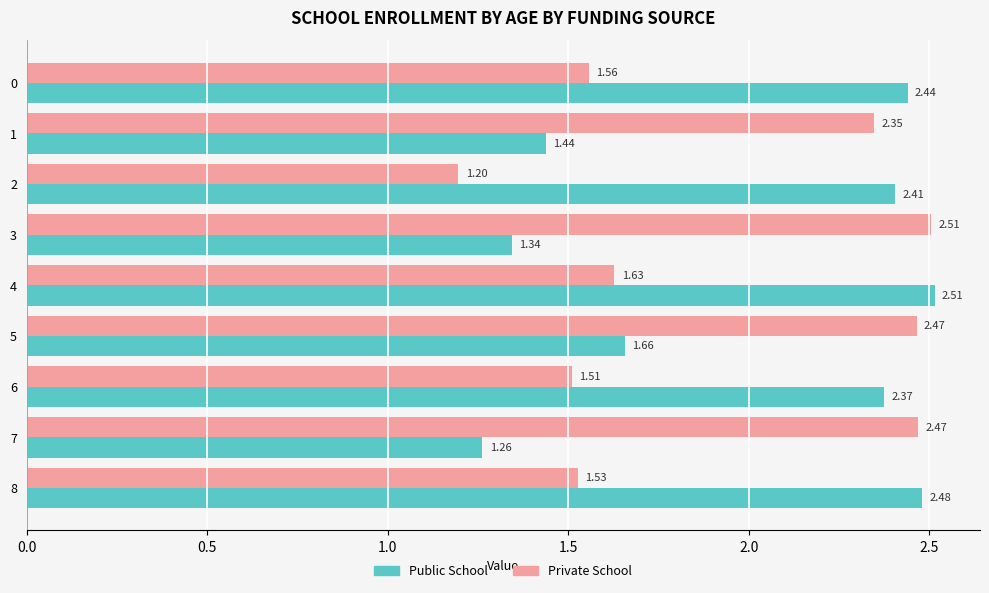

Which series has the largest range (max minus min)?

Private School